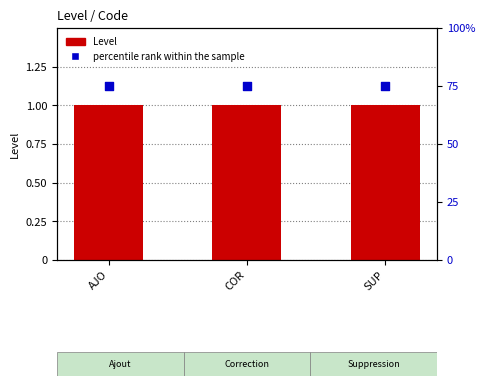

At which category is the sum across all series the highest?

AJO